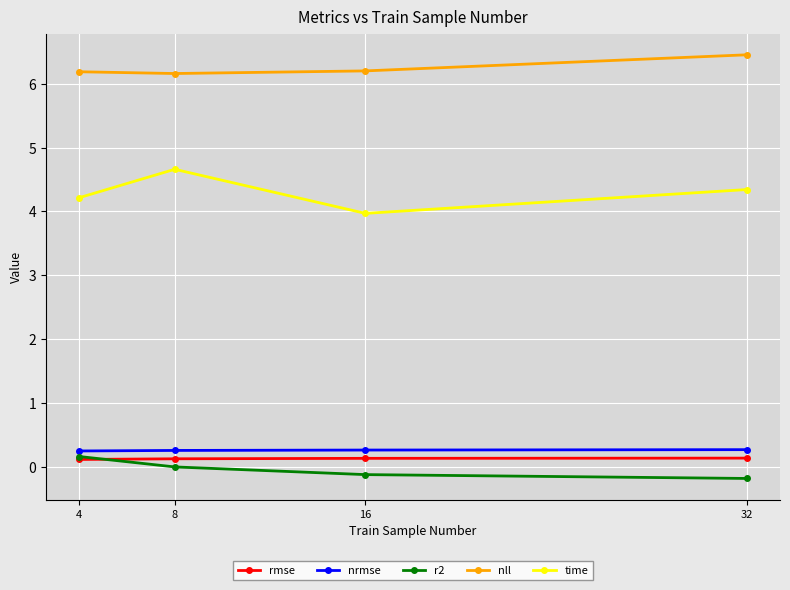

Which series has the largest total across all categories?

nll